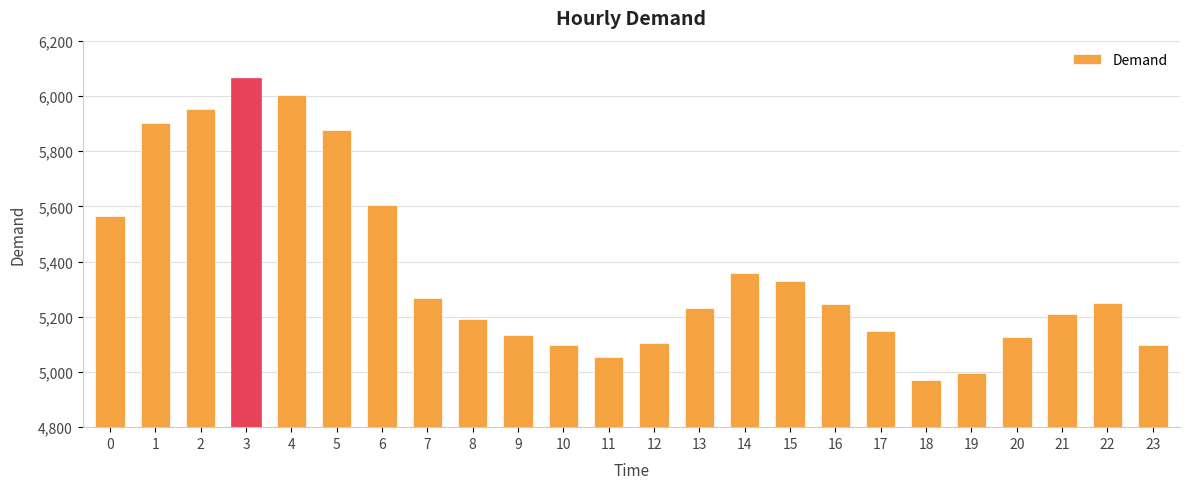

What is the value of the 10th bar from the left?

5134